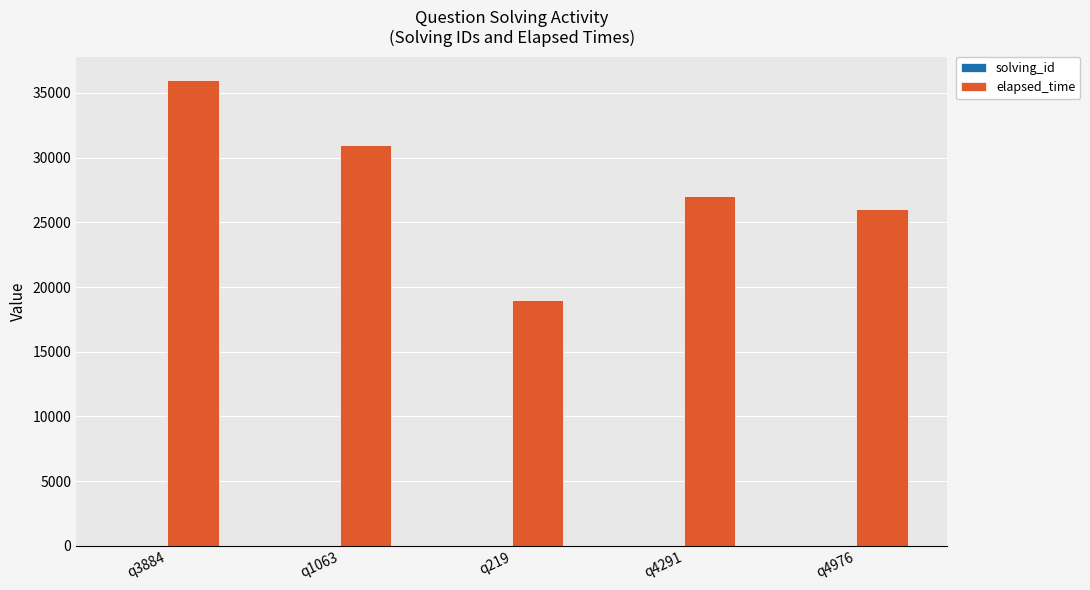

At which category is the sum across all series the highest?

q3884